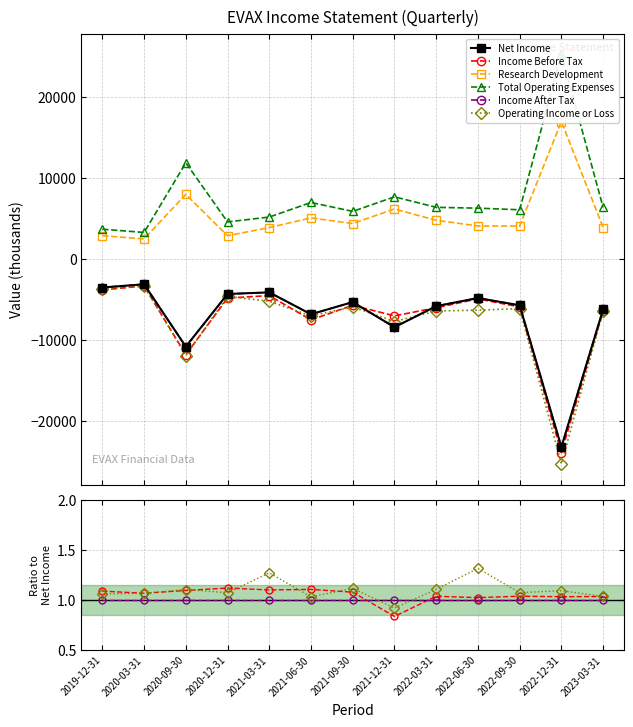

What are all the series names shown in the legend?

Net Income, Income Before Tax, Research Development, Total Operating Expenses, Income After Tax, Operating Income or Loss